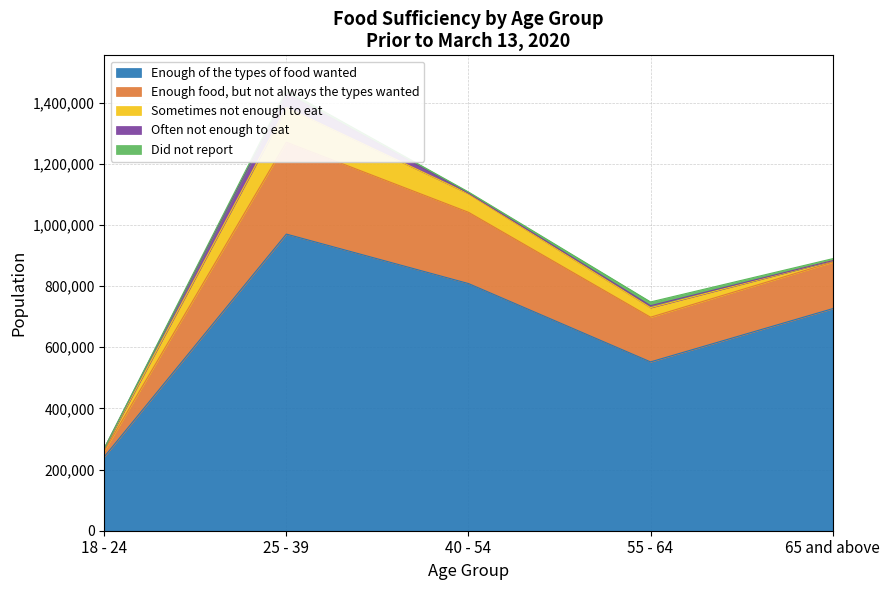

The value of Enough of the types of food wanted at 40 - 54 is 1052899. True or false?

False